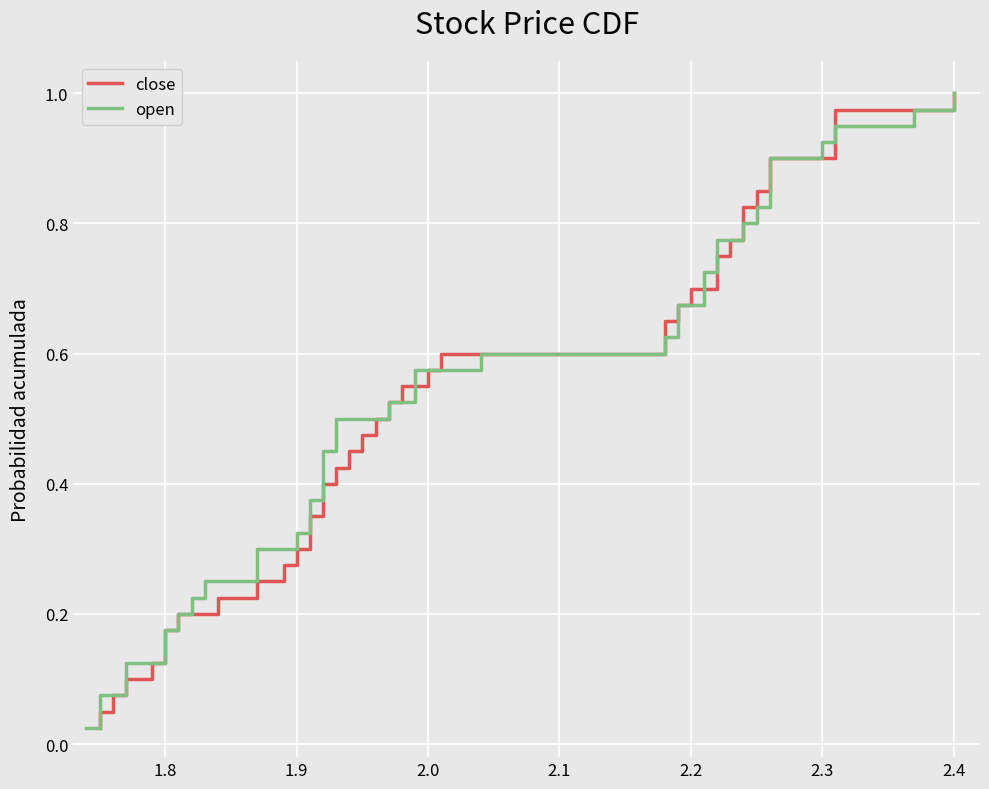

Reading left to right, transcribe all the data shown in this chart.

close: 0.0	0.1	0.1	0.1	0.1	0.1	0.2	0.2	0.2	0.2	0.3	0.3	0.3	0.3	0.4	0.4	0.4	0.5	0.5	0.5	0.5	0.6	0.6	0.6	0.6	0.7	0.7	0.7	0.7	0.8	0.8	0.8	0.8	0.8	0.9	0.9	0.9	0.9	1.0	1.0
open: 0.0	0.1	0.1	0.1	0.1	0.1	0.2	0.2	0.2	0.2	0.3	0.3	0.3	0.3	0.4	0.4	0.4	0.5	0.5	0.5	0.5	0.6	0.6	0.6	0.6	0.7	0.7	0.7	0.7	0.8	0.8	0.8	0.8	0.8	0.9	0.9	0.9	0.9	1.0	1.0